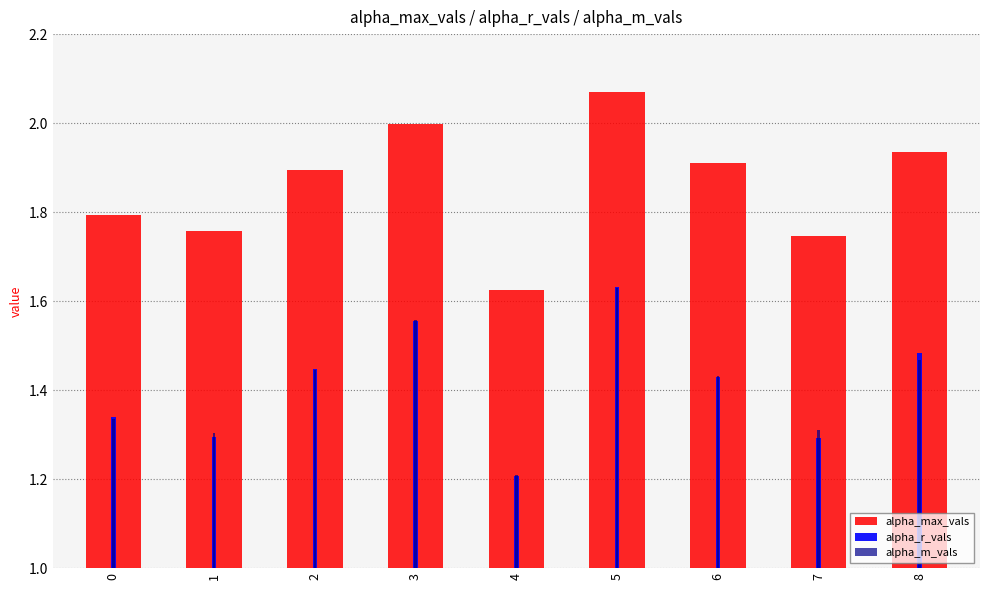

Is it true that alpha_m_vals equals 1.5 at 8?

True